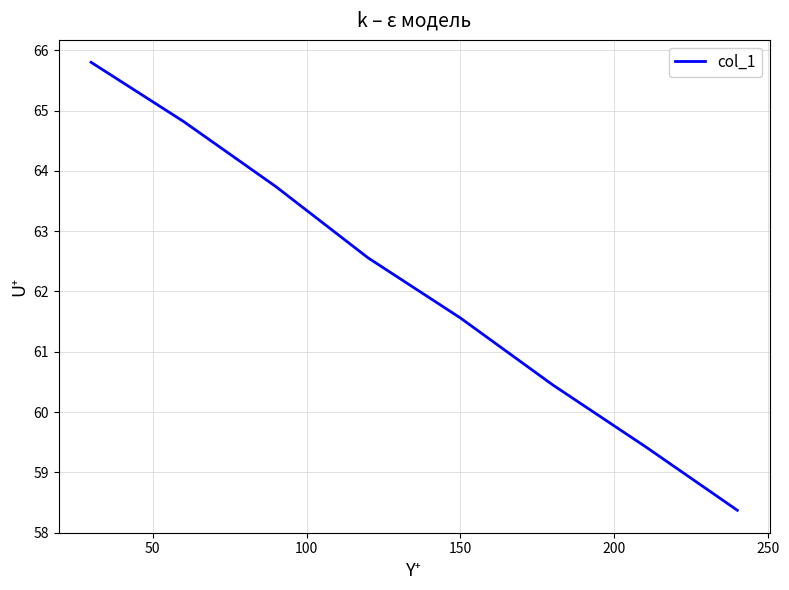

What is the greatest value displayed?

65.8